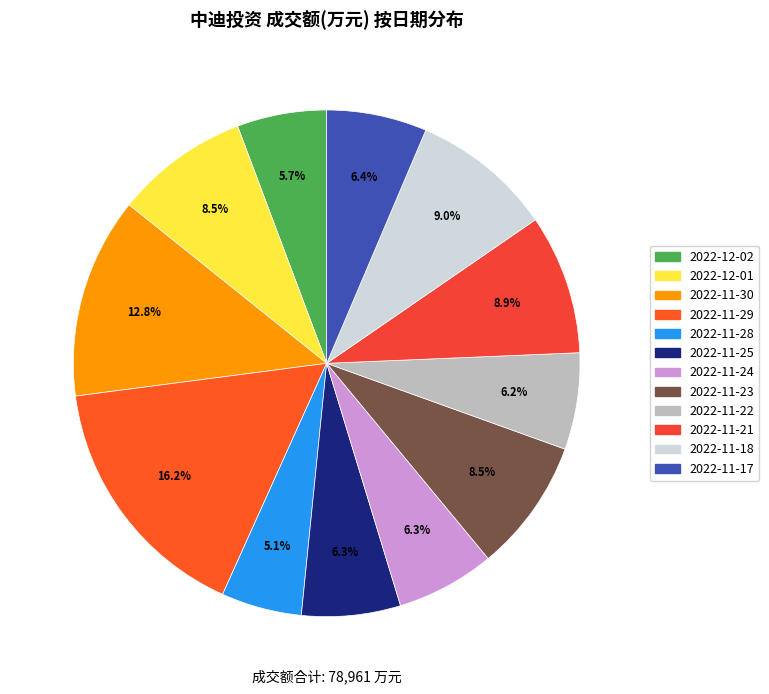

To the nearest percent, what is the difference between the 2022-11-29 and 2022-11-22 slice percentages?

10%